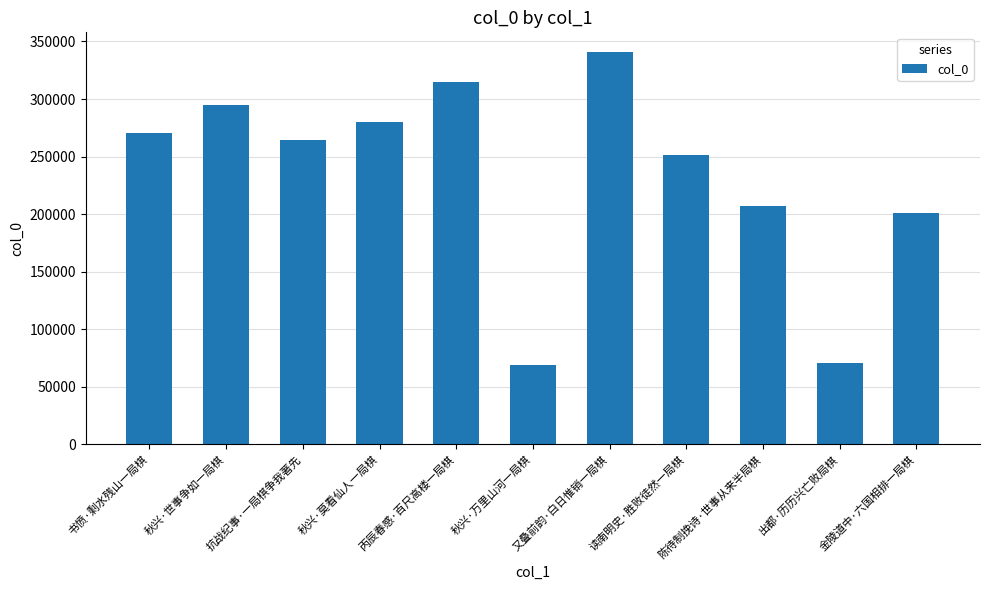

Reading left to right, list all the values displayed in this chart.

书愤·剩水残山一局棋=270385	秋兴·世事争如一局棋=294566	抗战纪事·一局棋争我著先=264833	秋兴·莫看仙人一局棋=279799	丙辰春感·百尺高楼一局棋=314650	秋兴·万里山河一局棋=68654	又叠前韵·白日惟销一局棋=340909	读南明史·胜败徒然一局棋=251627	陈待制挽诗·世事从来半局棋=207015	出都·历历兴亡败局棋=70499	金陵道中·六国相排一局棋=201173